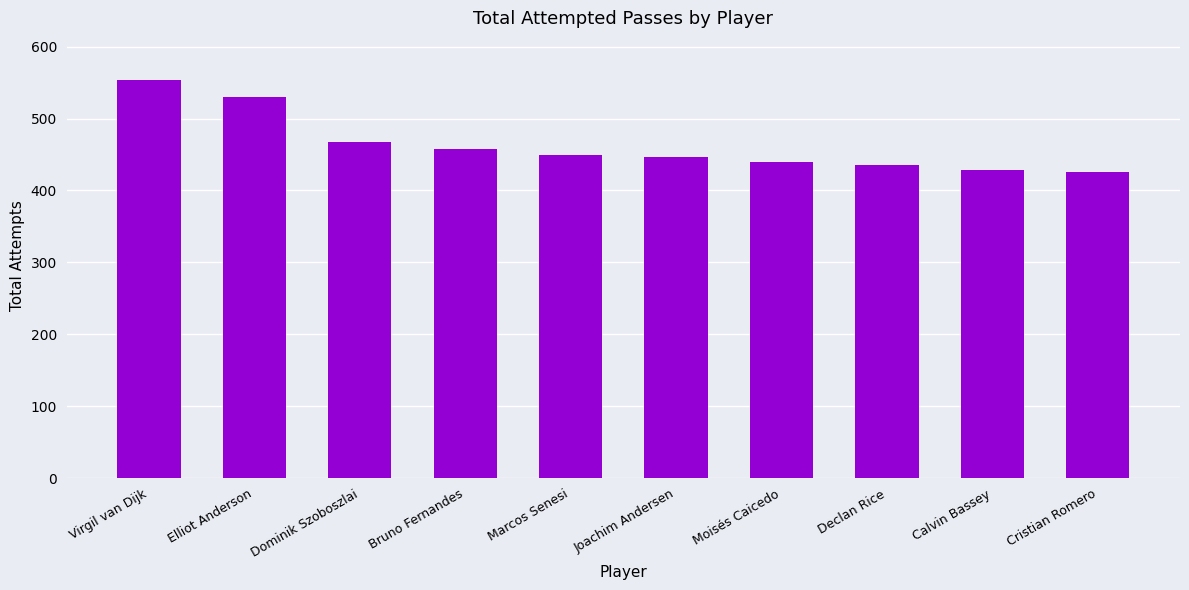

How many data points does each series have?

10